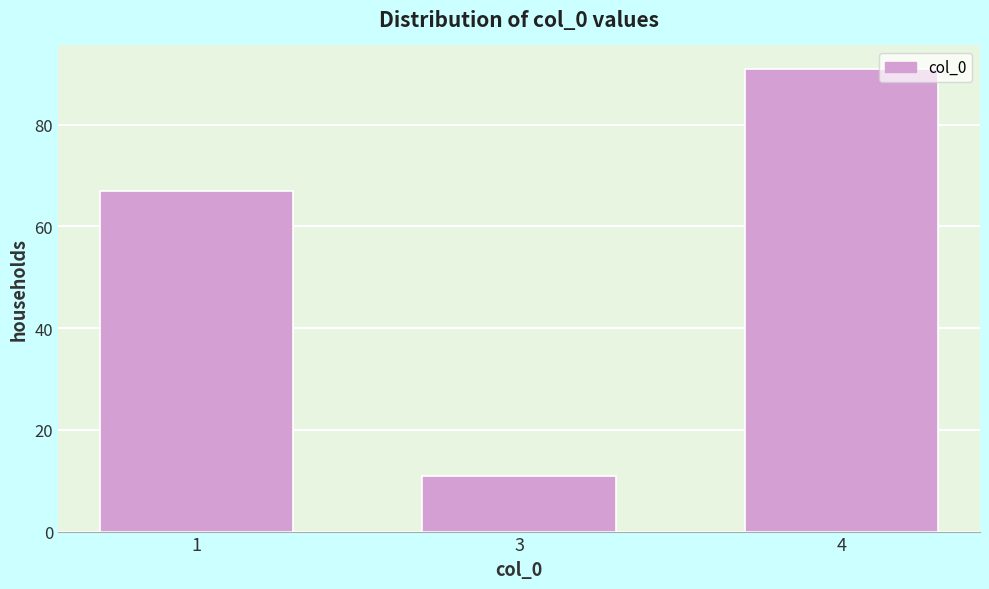

Reading left to right, what are all the values shown in this chart?

1=67	3=11	4=91